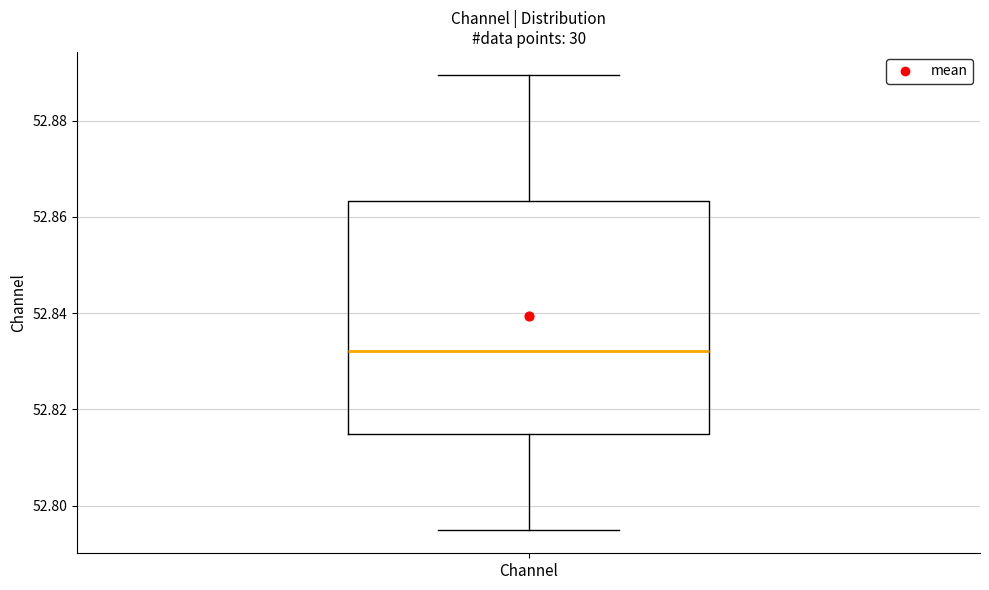

Read this box plot against the y-axis: the position of the median line, the range covered by the box, and the ends of both whiskers. The values are not printed on the chart, so give them approximately, as read against the axis.

median 52.832, box 52.814 to 52.864, whiskers 52.794 to 52.890